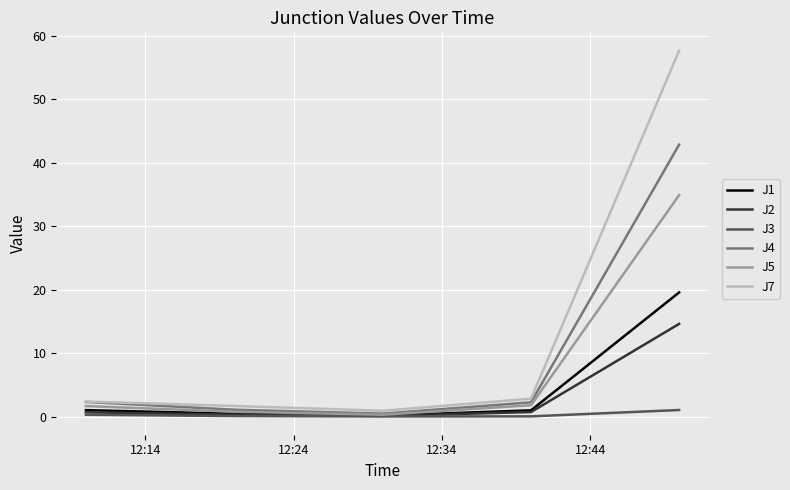

What is the smallest value displayed?

0.1